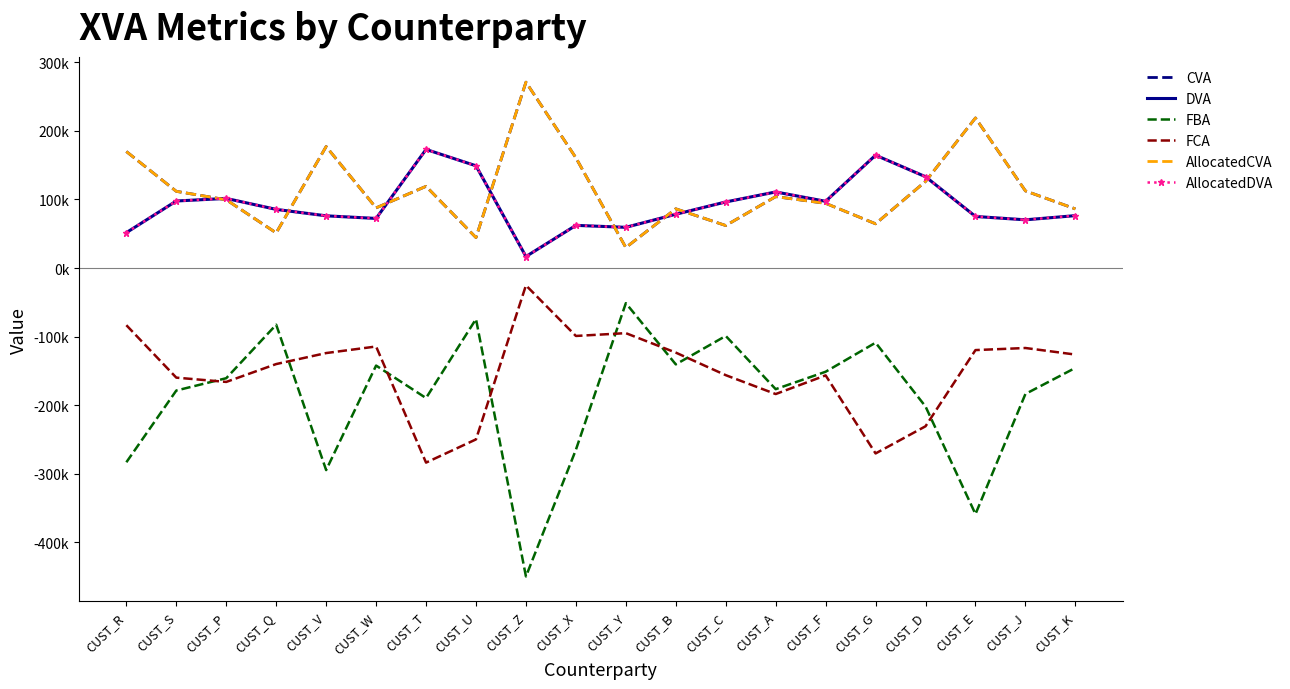

What is the value of the AllocatedDVA point at the 13th from the left?

96349.1